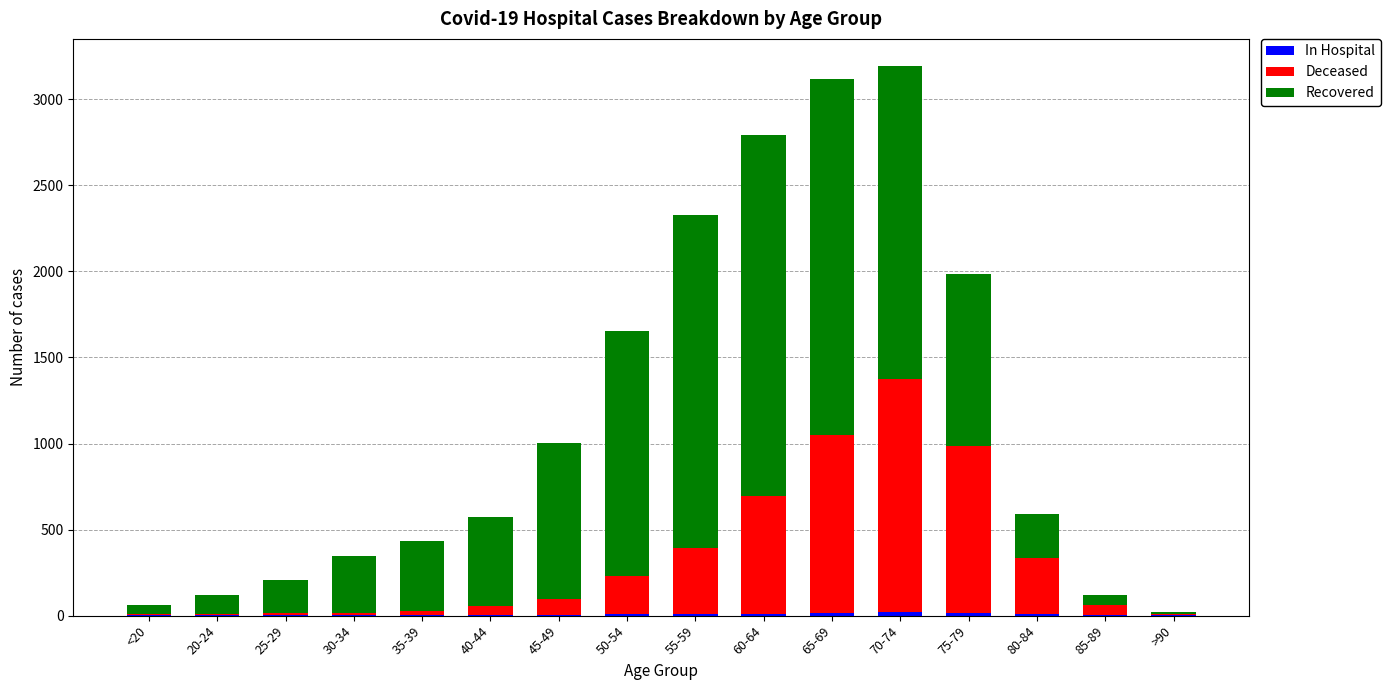

How many series are shown in this chart?

3